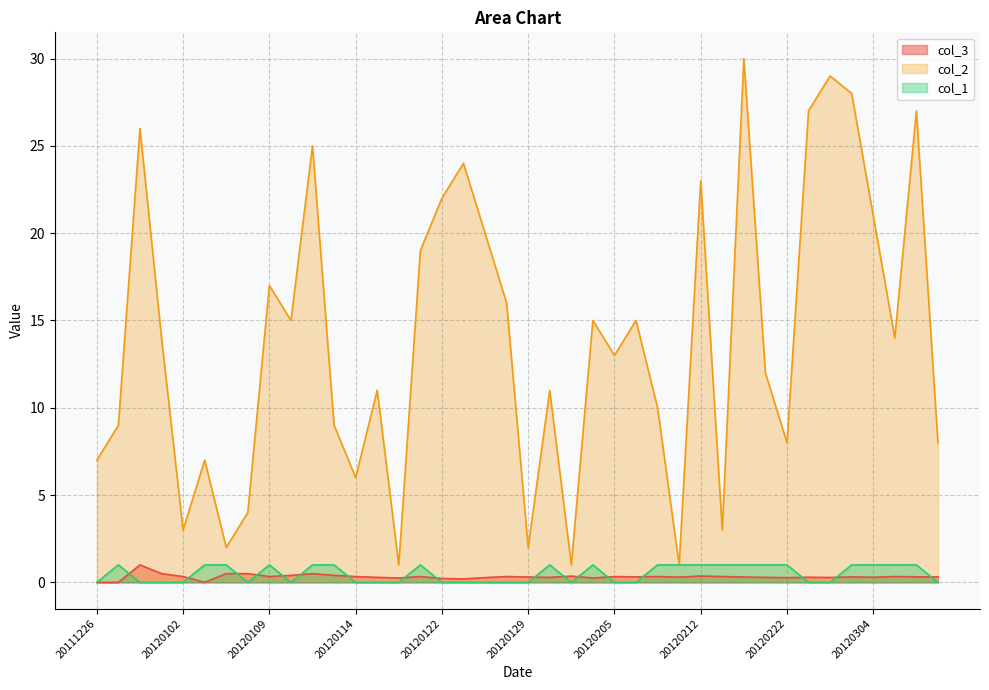

True or false: col_1 has a value of 1.0 at 20111228.

True